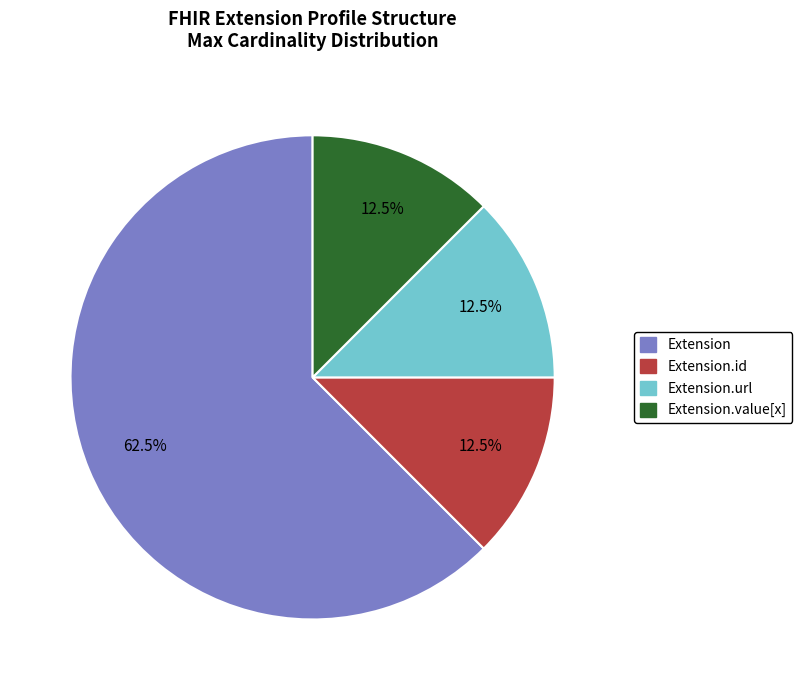

Is there a majority slice in this chart?

Yes